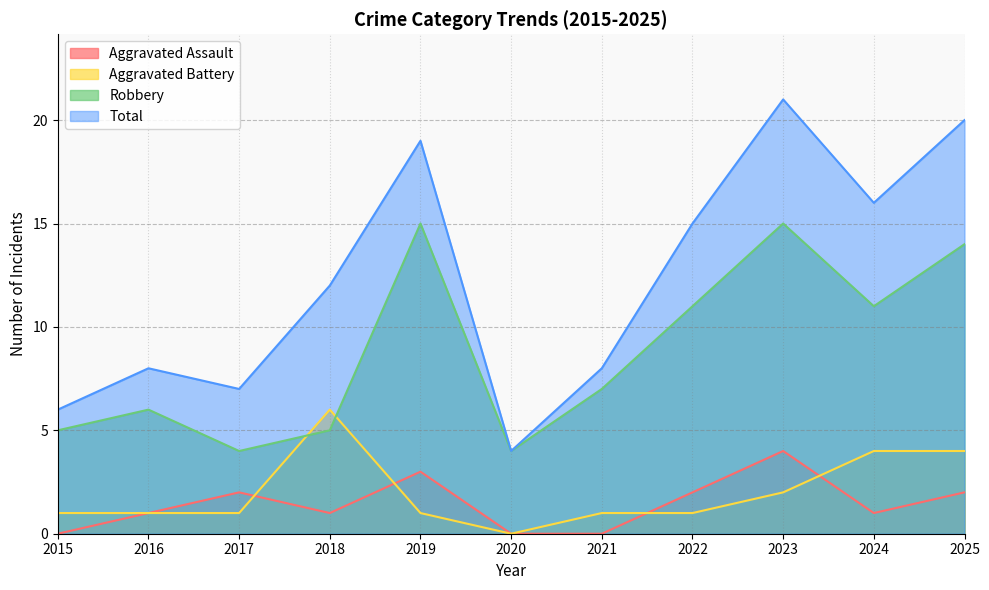

True or false: Robbery and Total cross at least once.

False